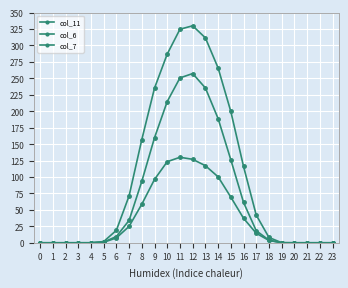

How many distinct data groups are displayed?

3